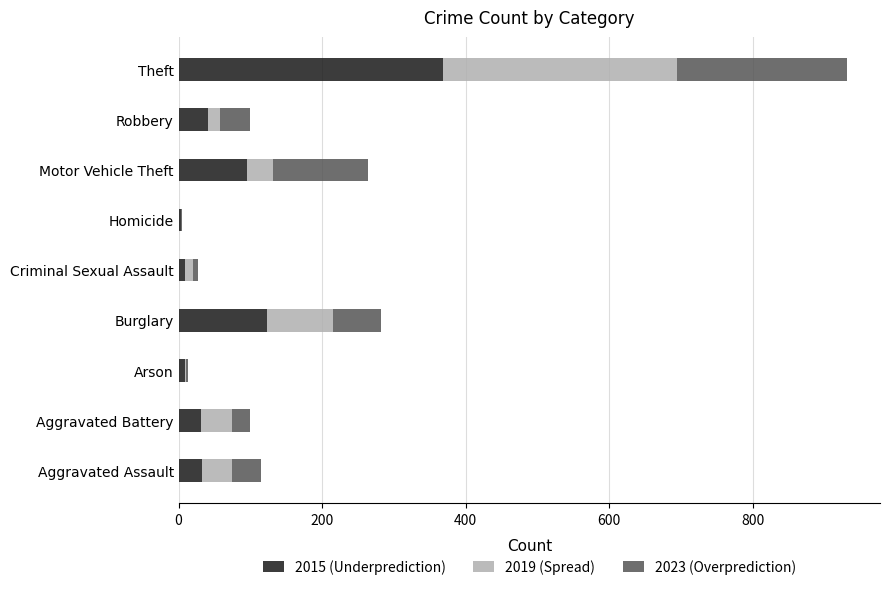

At which category is the sum across all series the highest?

Theft